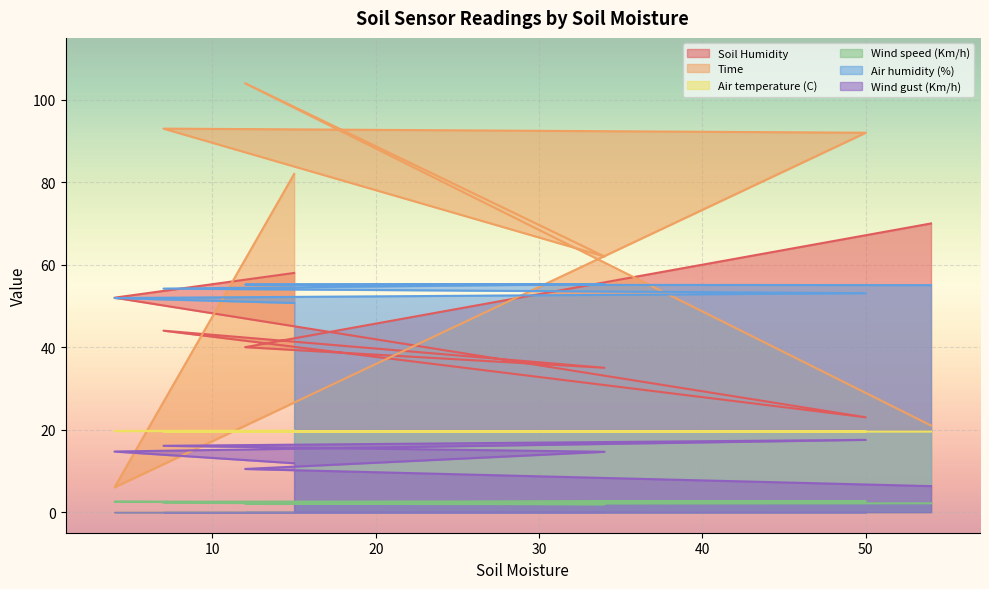

Which series has the largest range (max minus min)?

Time